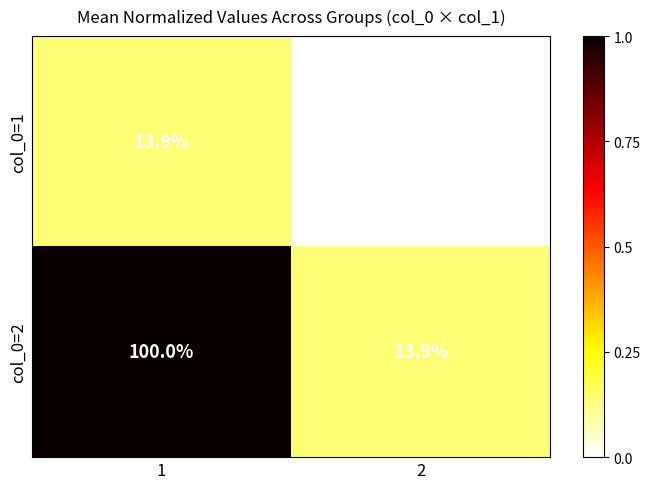

Which series changed the most between 1 and 2?

col_0=2